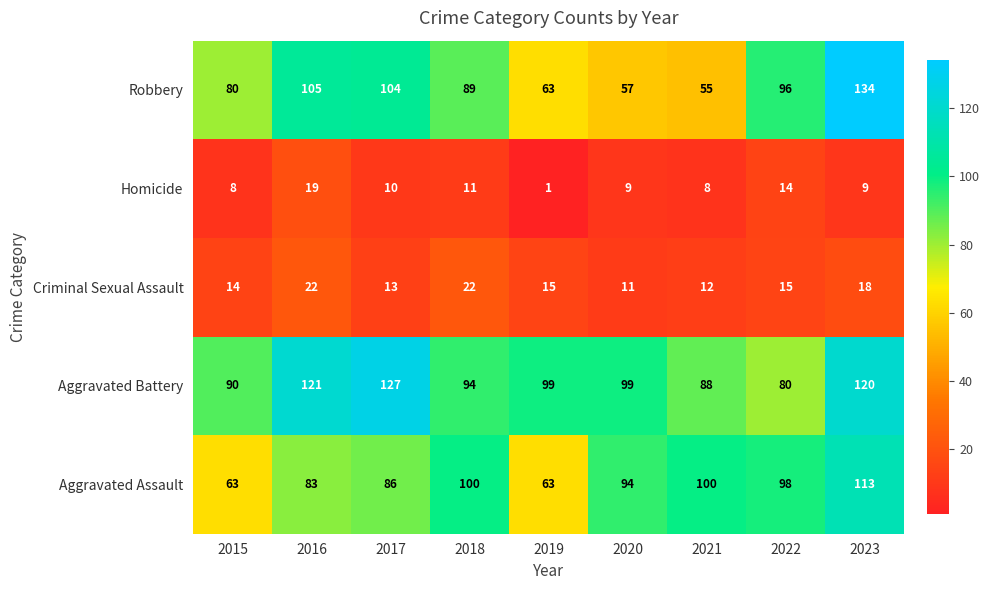

What is the approximate value of Aggravated Assault at 2018, to the nearest 10?

100